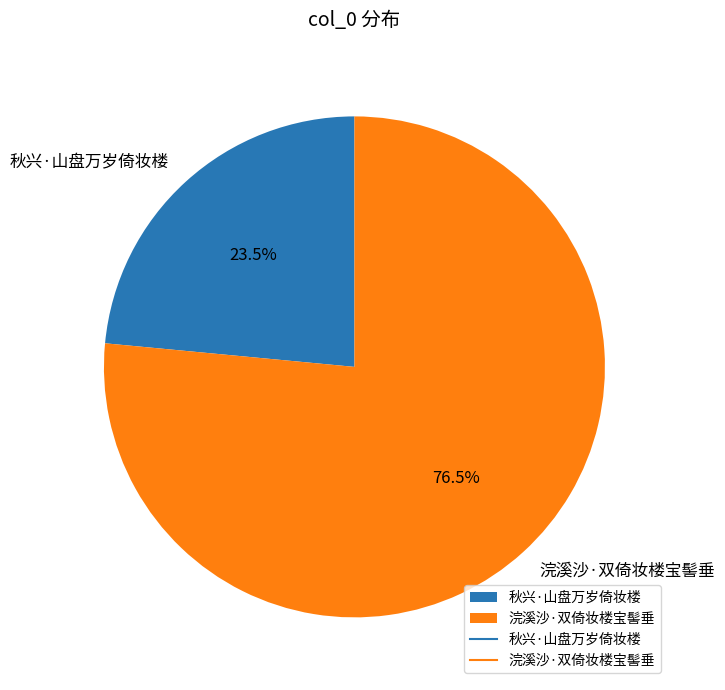

To the nearest percent, what is the difference between the largest and smallest slice percentages?

53%